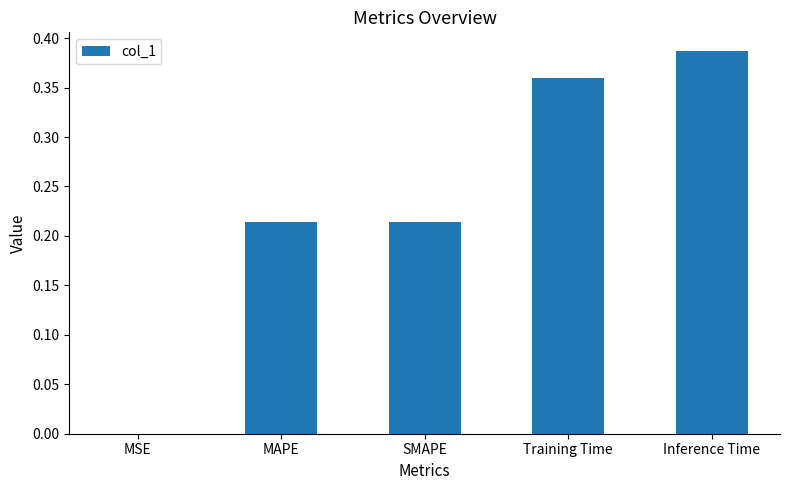

Is it true that the value at MAPE is 0.3?

False